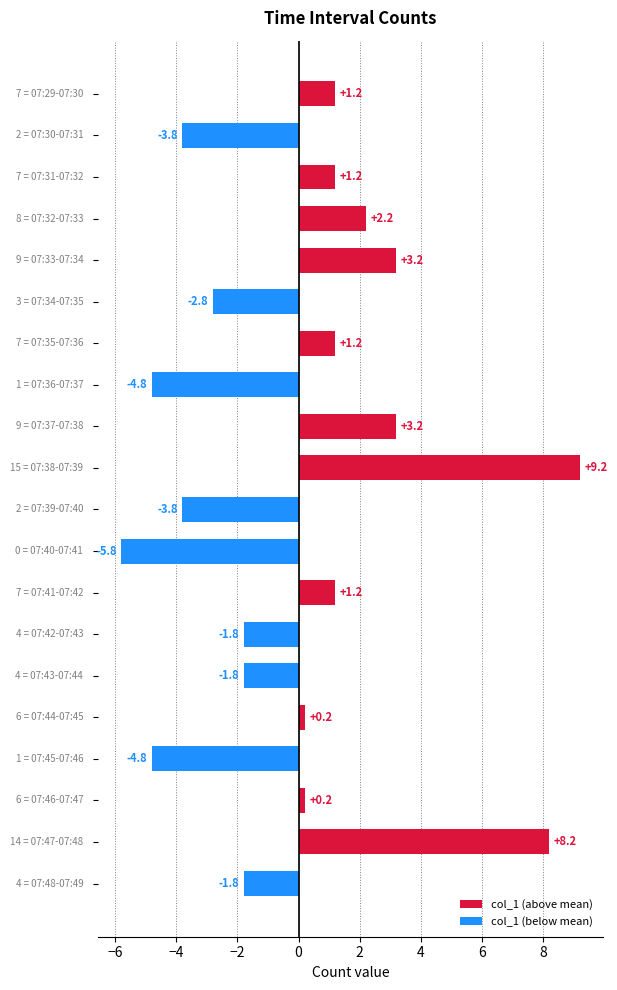

What is the greatest value displayed?

9.2